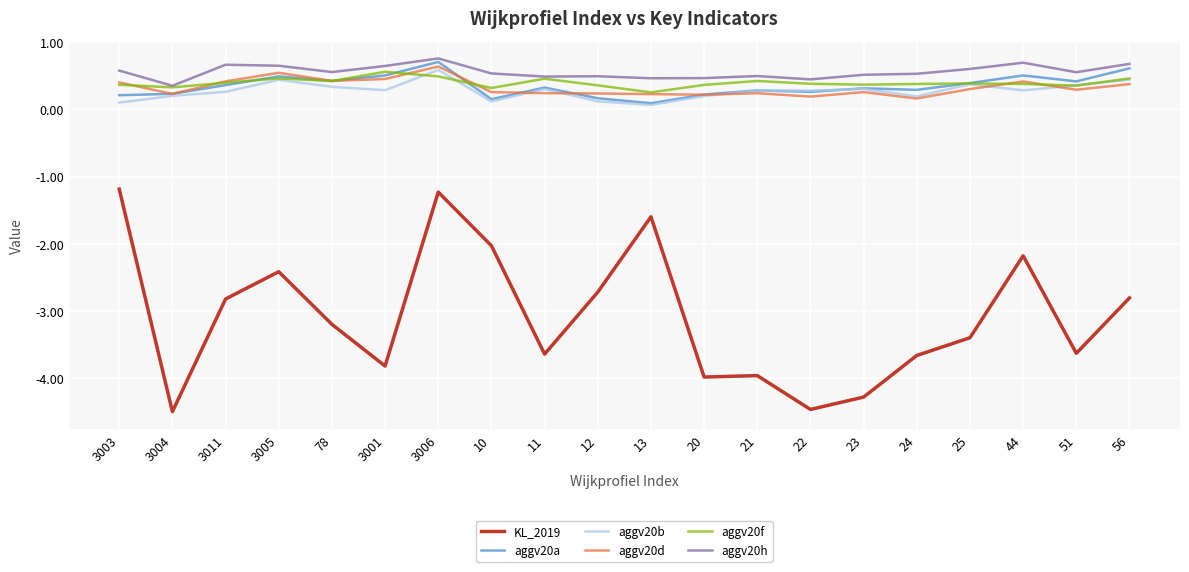

Which series has the widest spread of values?

KL_2019